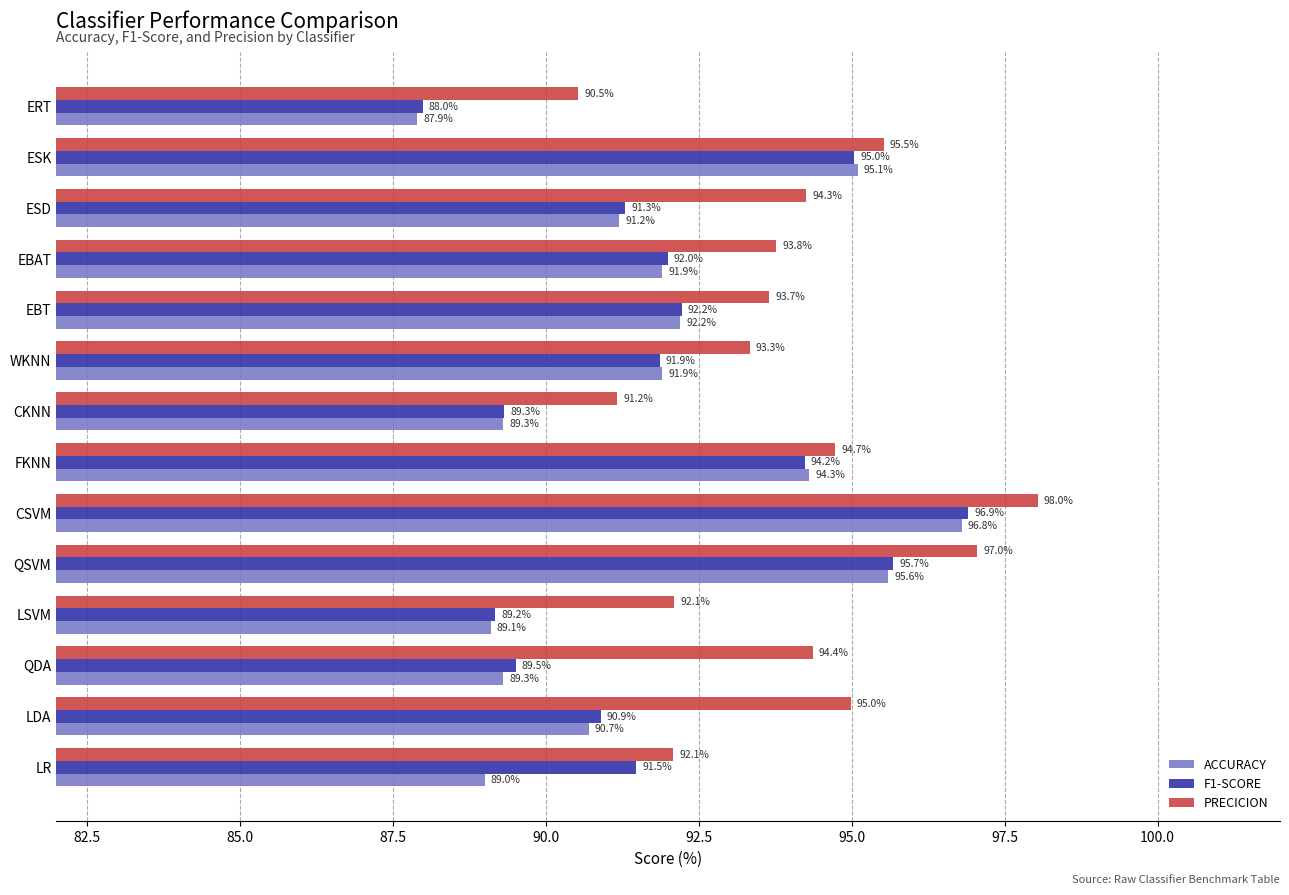

Read the ACCURACY value at CSVM.

96.8